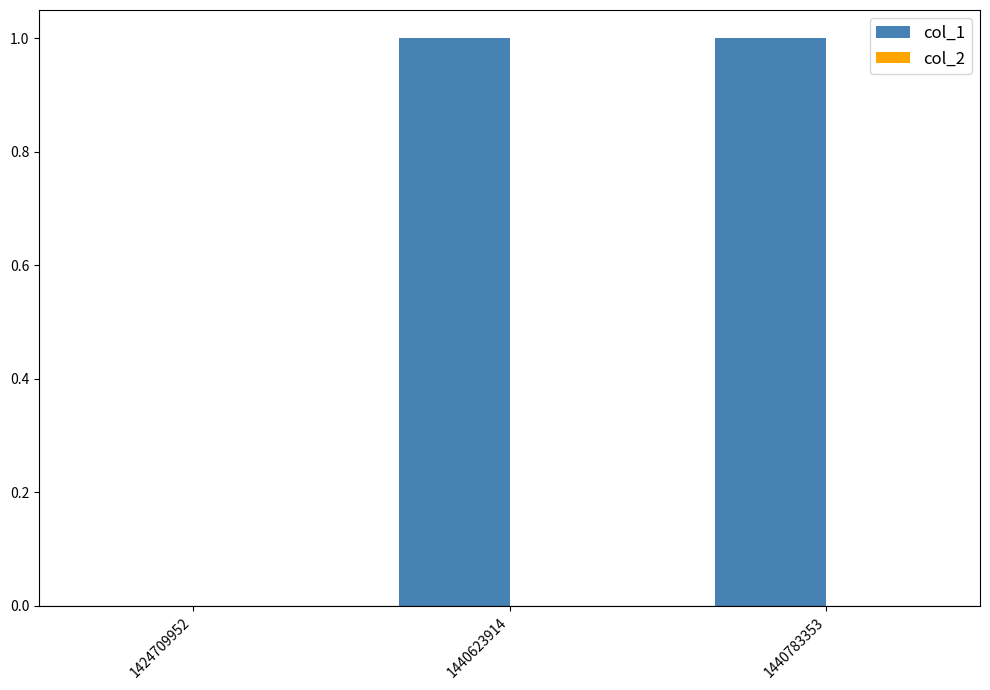

What is the ratio of the value at 1440783353 to the value at 1440623914?

1.0